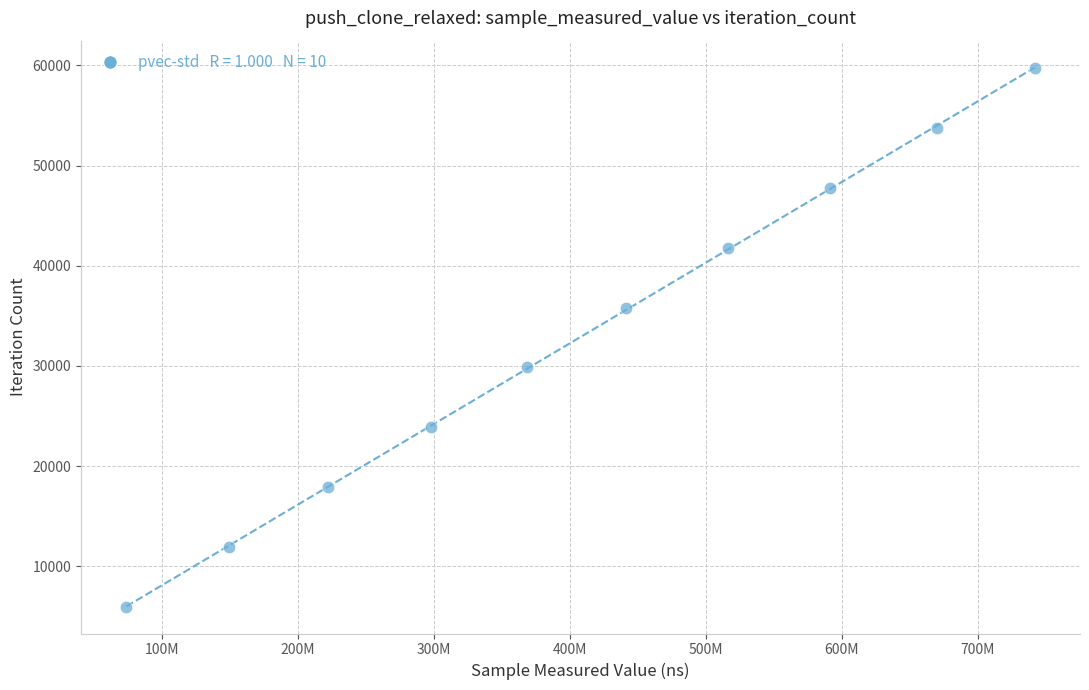

What is the average X value?

407393218